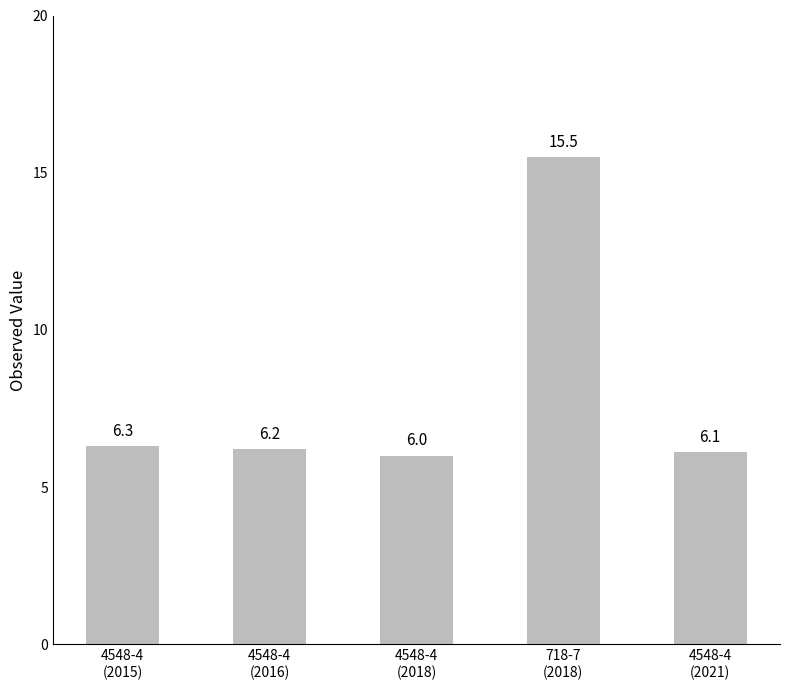

Is it true that the value at 4548-4
(2015) is 4.3?

False